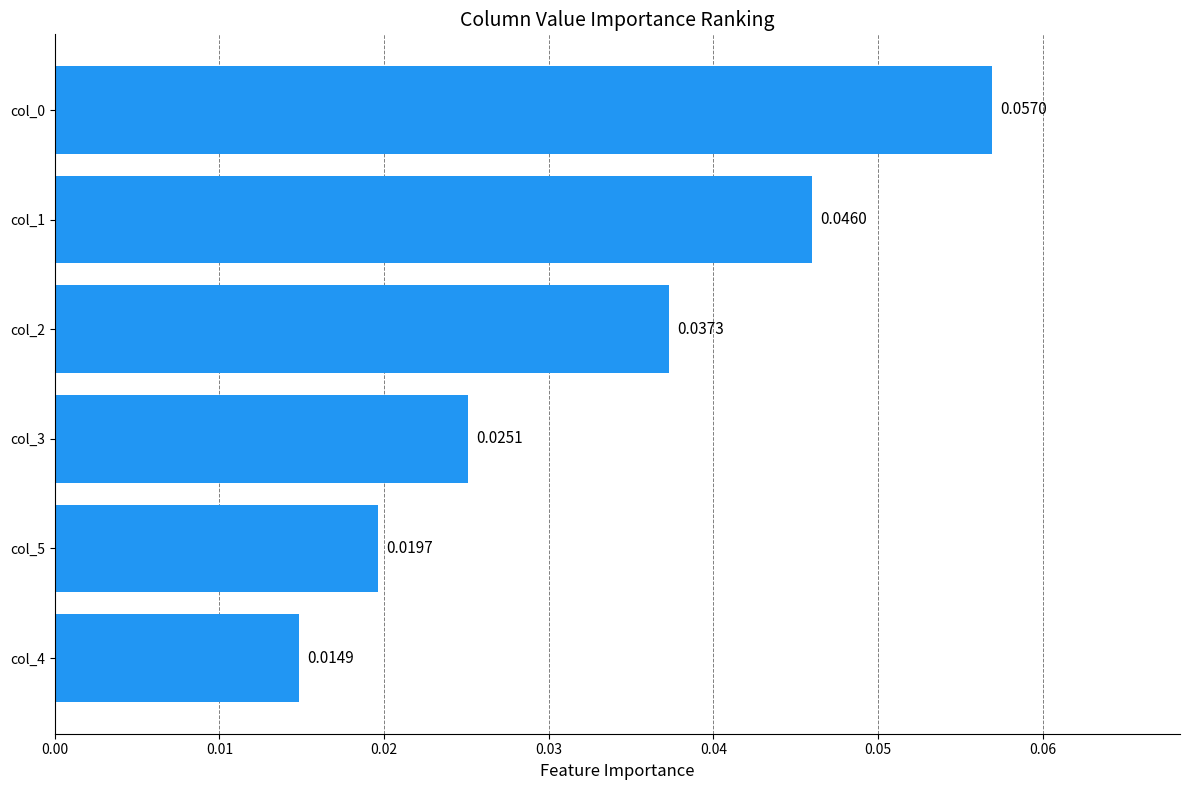

Which has a higher value, col_4 or col_5?

col_5